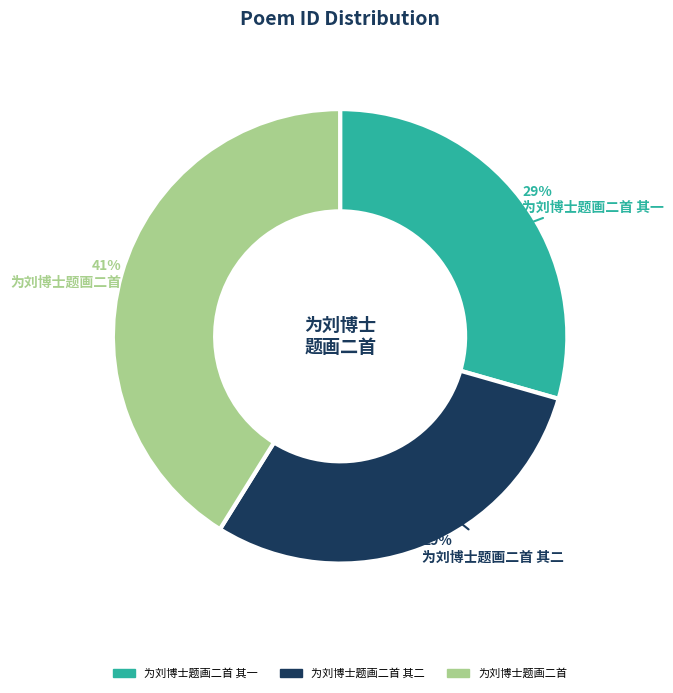

Is there any slice that represents more than half of the pie?

No